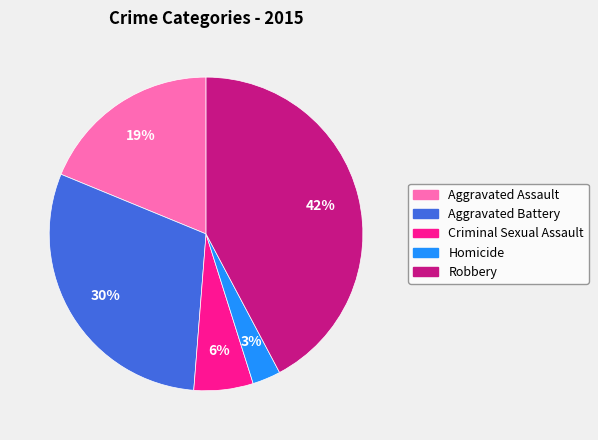

To the nearest percent, what is the difference between the largest and smallest slice percentages?

39%